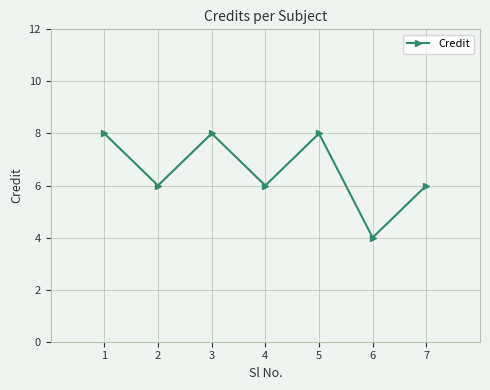

The value at 1 is 11. True or false?

False